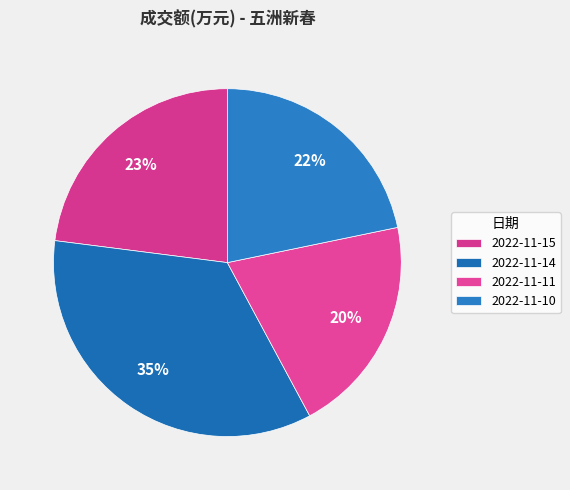

Rank the categories by value from highest to lowest.

2022-11-14, 2022-11-15, 2022-11-10, 2022-11-11